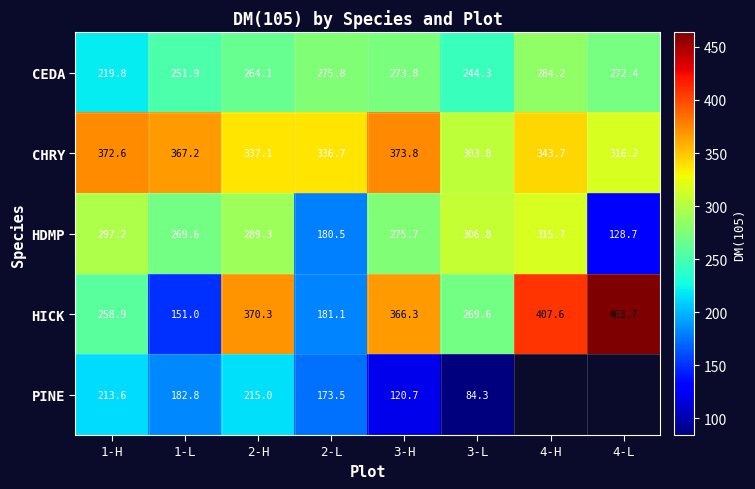

At 3-L, list the series in order from largest to smallest.

HDMP, CHRY, HICK, CEDA, PINE